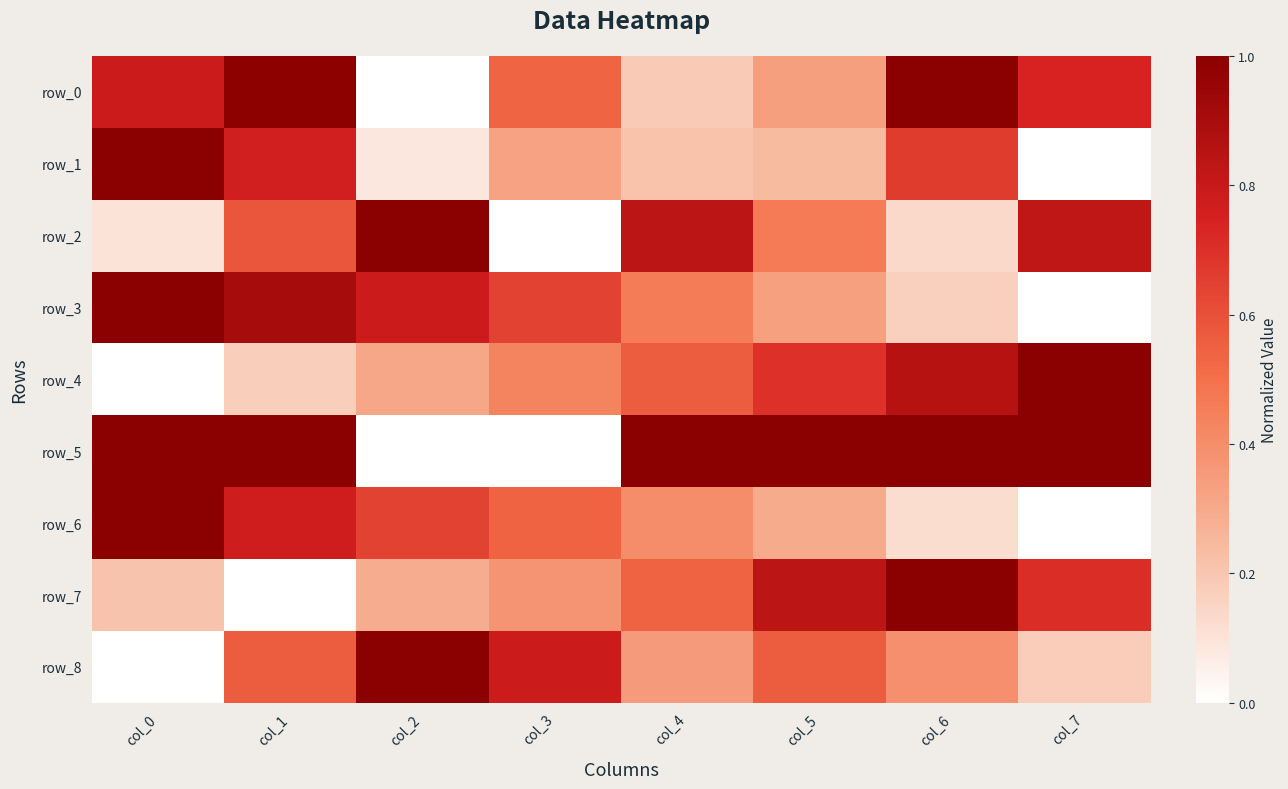

Which category has the highest value in the row_8 series?

col_2